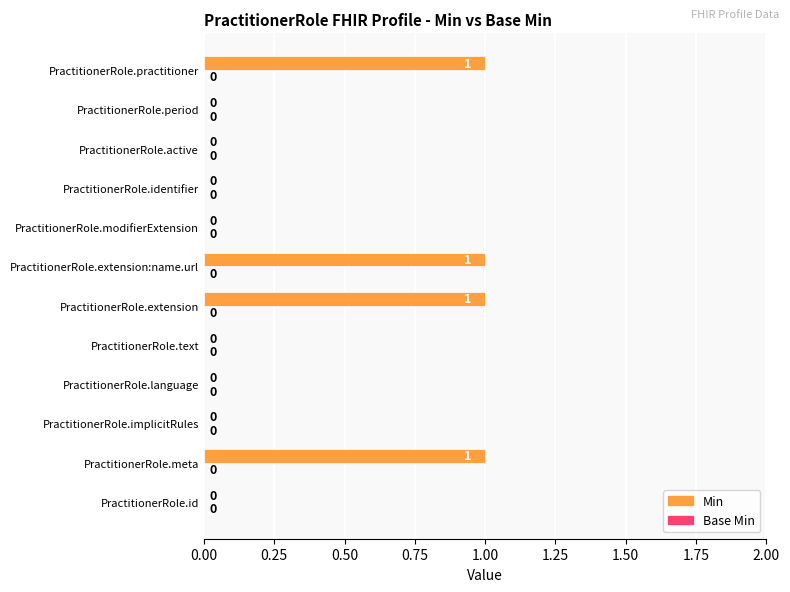

The chart shows a value of 2 at PractitionerRole.extension:name.url. True or false?

False